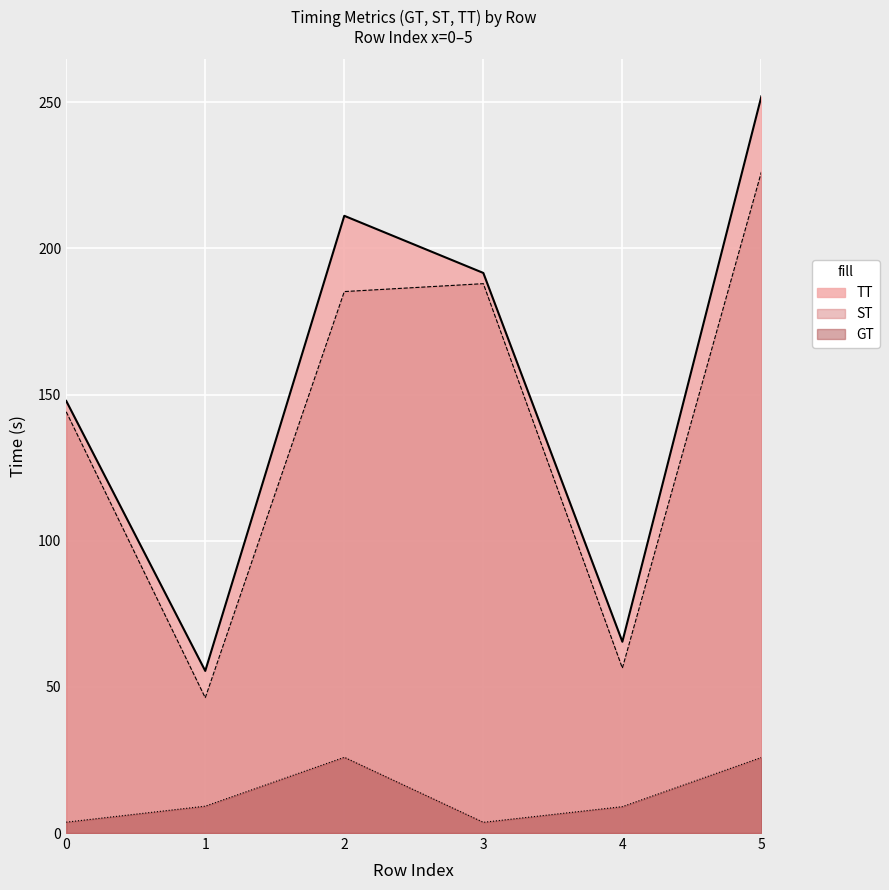

The value of TT at 2 is 48.7. True or false?

False